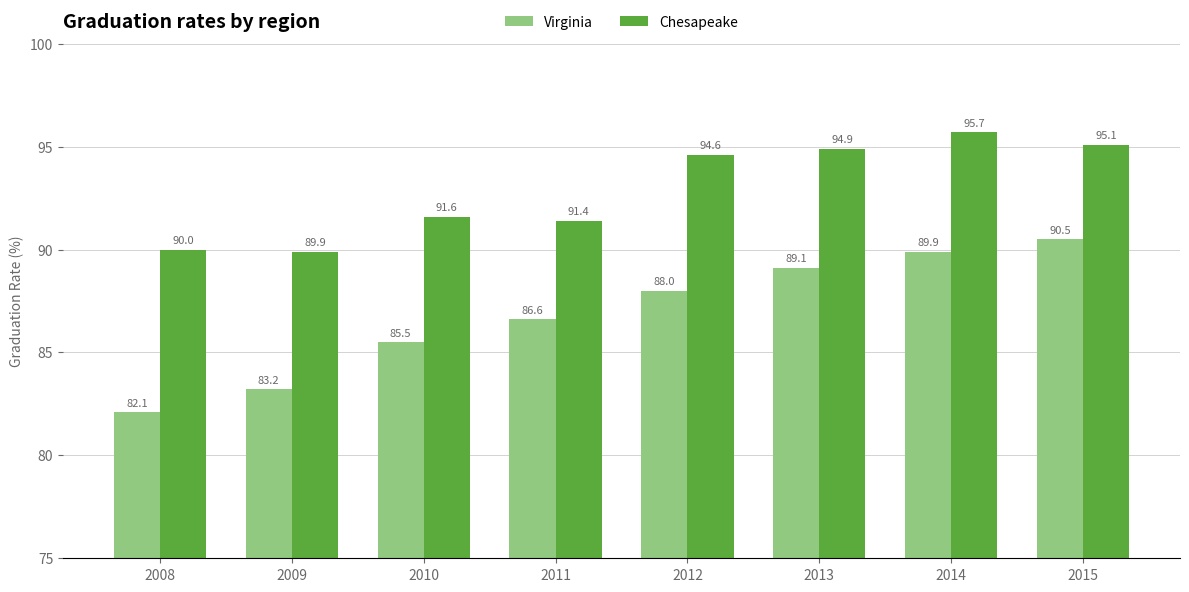

Between 2010 and 2015, which series saw the biggest shift?

Virginia